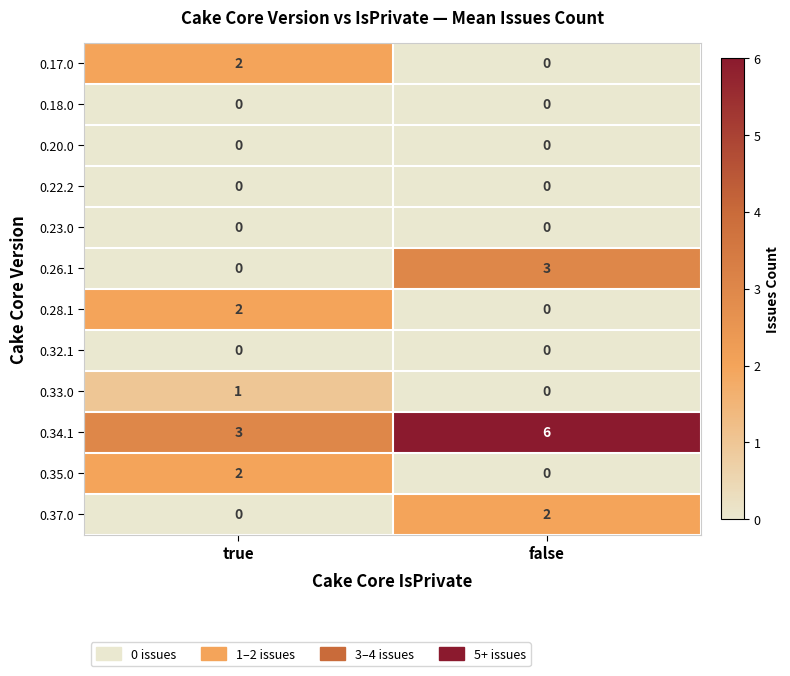

At which label is 0.26.1 closest to 1?

true